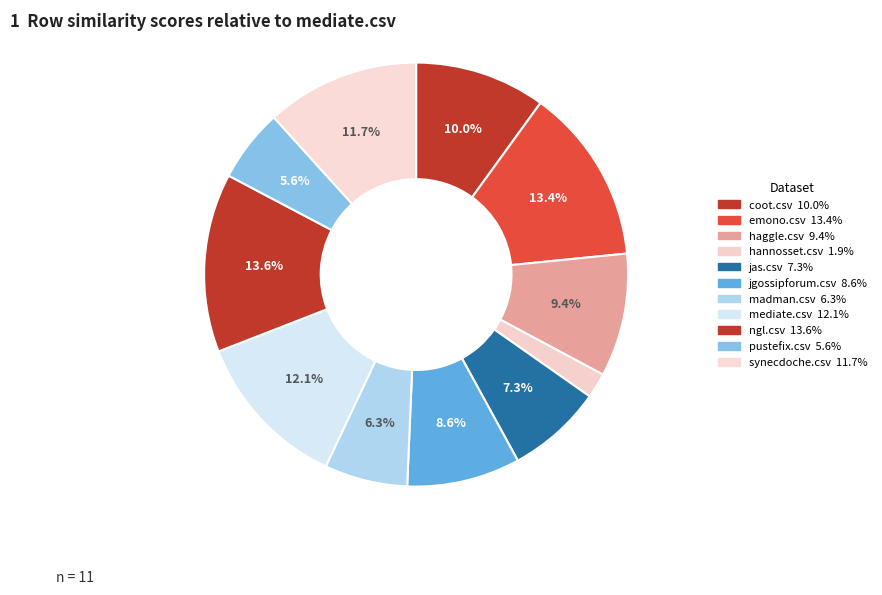

What is the smallest slice in the pie chart?

hannosset.csv